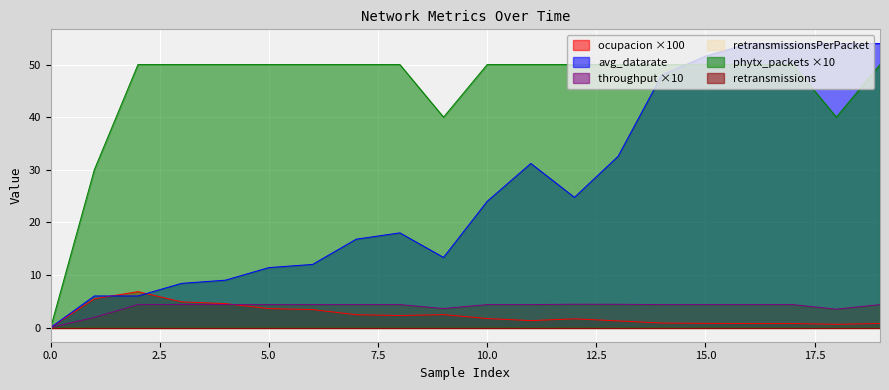

Which series ends up on top after the final intersection of ocupacion and avg_datarate?

avg_datarate